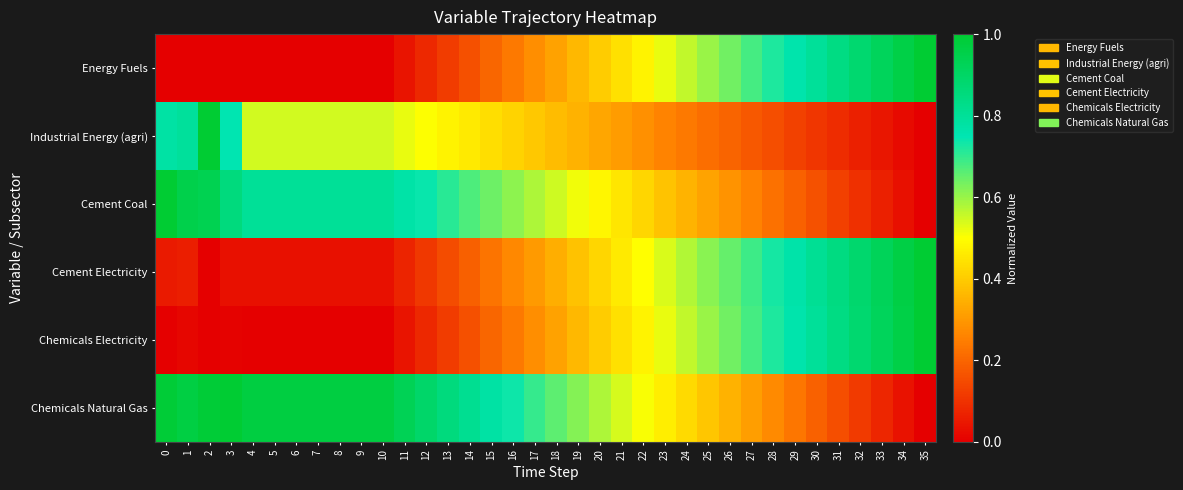

Reading left to right, extract all data points from this chart.

row_0: 0.0	0.0	0.0	0.0	0.0	0.0	0.0	0.0	0.0	0.0	0.0	0.0	0.1	0.1	0.2	0.2	0.2	0.3	0.3	0.4	0.4	0.4	0.5	0.5	0.6	0.6	0.6	0.7	0.7	0.8	0.8	0.8	0.9	0.9	1.0	1.0
row_1: 0.8	0.8	1.0	0.8	0.5	0.5	0.5	0.5	0.5	0.5	0.5	0.5	0.5	0.5	0.5	0.4	0.4	0.4	0.4	0.3	0.3	0.3	0.3	0.3	0.2	0.2	0.2	0.2	0.2	0.1	0.1	0.1	0.1	0.0	0.0	0.0
row_2: 1.0	1.0	0.9	0.9	0.8	0.8	0.8	0.8	0.8	0.8	0.8	0.8	0.7	0.7	0.7	0.6	0.6	0.6	0.5	0.5	0.5	0.5	0.4	0.4	0.4	0.3	0.3	0.3	0.2	0.2	0.2	0.1	0.1	0.1	0.0	0.0
row_3: 0.1	0.1	0.0	0.0	0.0	0.0	0.0	0.0	0.0	0.0	0.0	0.1	0.1	0.1	0.2	0.2	0.3	0.3	0.3	0.4	0.4	0.5	0.5	0.5	0.6	0.6	0.7	0.7	0.7	0.8	0.8	0.8	0.9	0.9	1.0	1.0
row_4: 0.0	0.0	0.0	0.0	0.0	0.0	0.0	0.0	0.0	0.0	0.0	0.0	0.1	0.1	0.2	0.2	0.2	0.3	0.3	0.4	0.4	0.4	0.5	0.5	0.6	0.6	0.6	0.7	0.7	0.8	0.8	0.8	0.9	0.9	1.0	1.0
row_5: 1.0	1.0	1.0	1.0	1.0	1.0	1.0	1.0	1.0	1.0	1.0	0.9	0.9	0.9	0.8	0.8	0.7	0.7	0.7	0.6	0.6	0.5	0.5	0.5	0.4	0.4	0.3	0.3	0.3	0.2	0.2	0.2	0.1	0.1	0.0	0.0